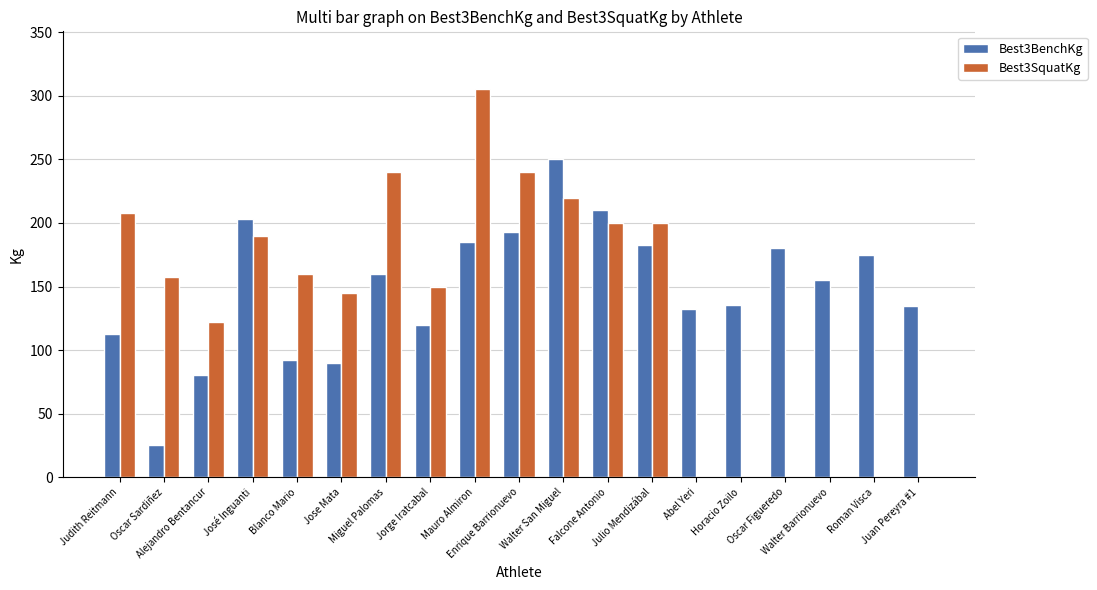

Which series has the largest total across all categories?

Best3BenchKg